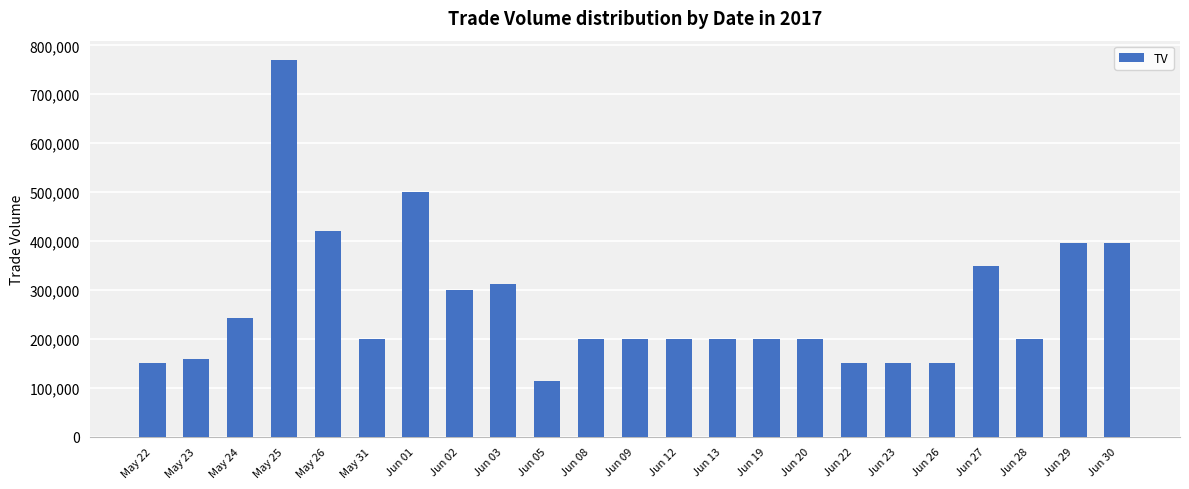

What is the change in value from May 31 to Jun 01?

+300000